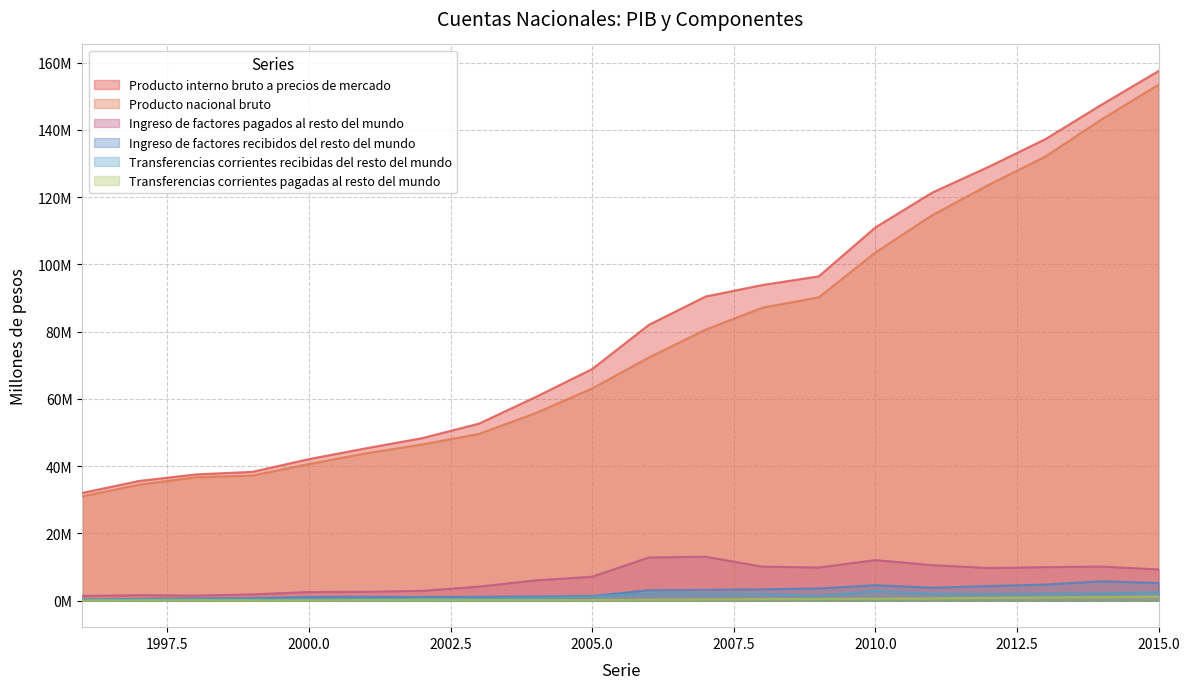

At how many categories does at least one series exceed 99781884?

6